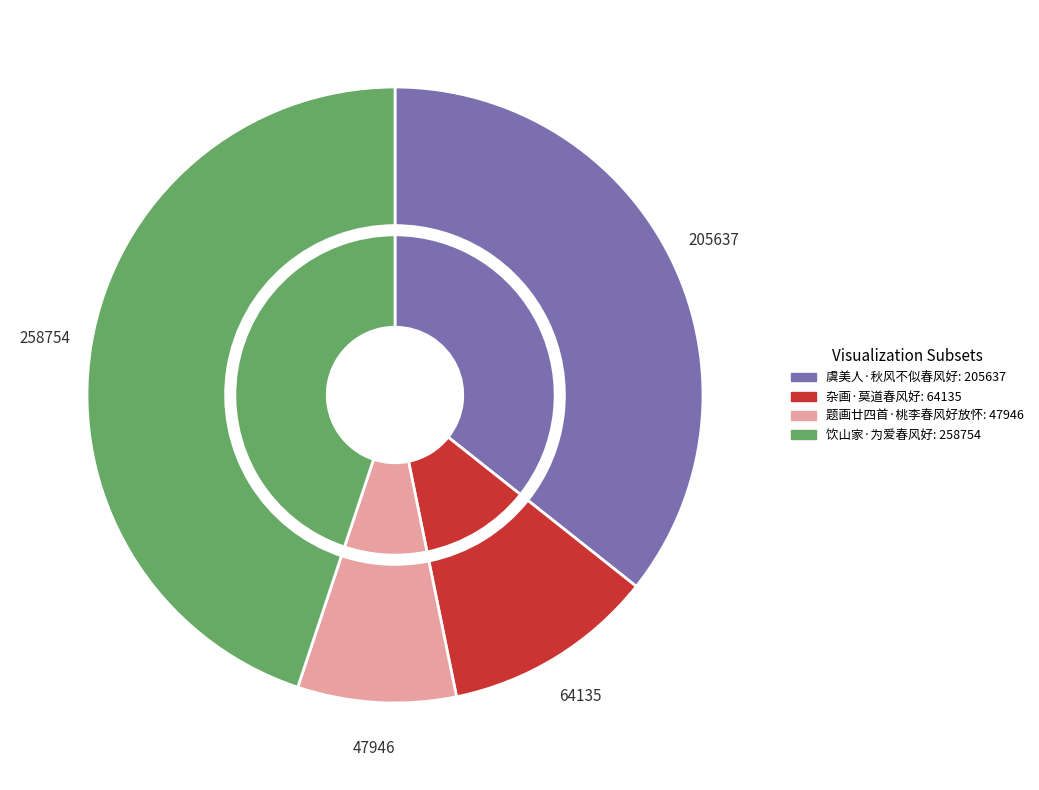

Count the number of slices in the pie.

4